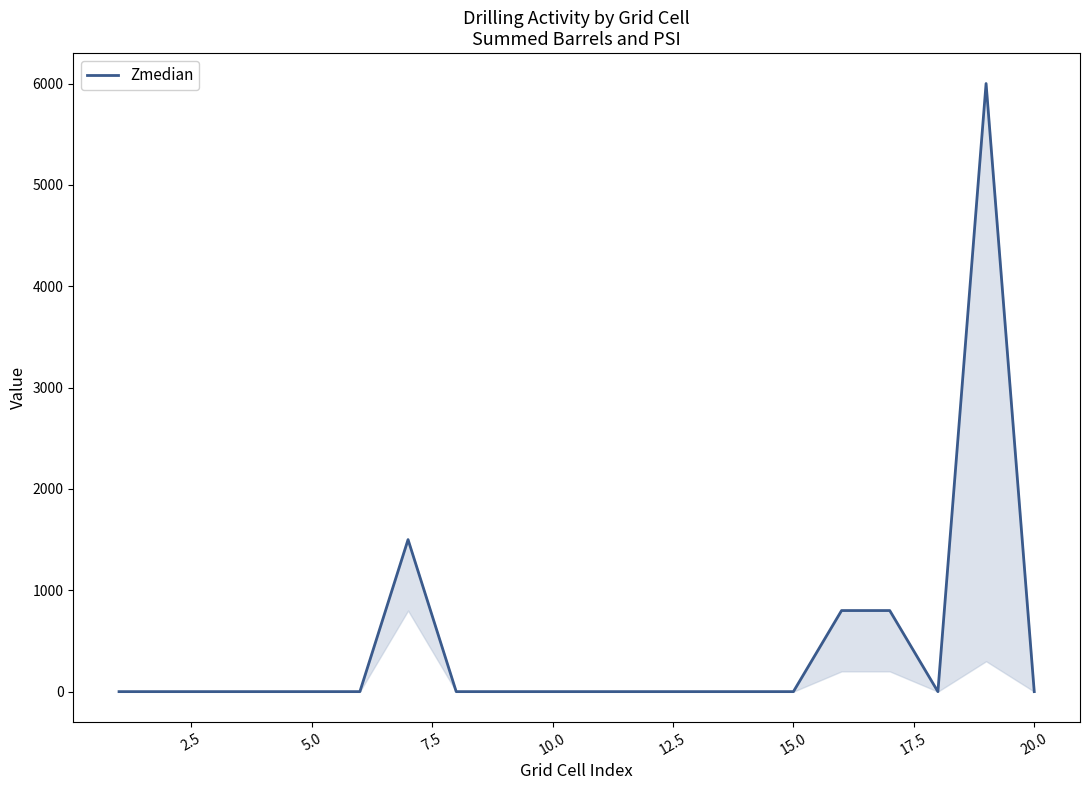

What is the difference between the second highest and minimum values?

1500